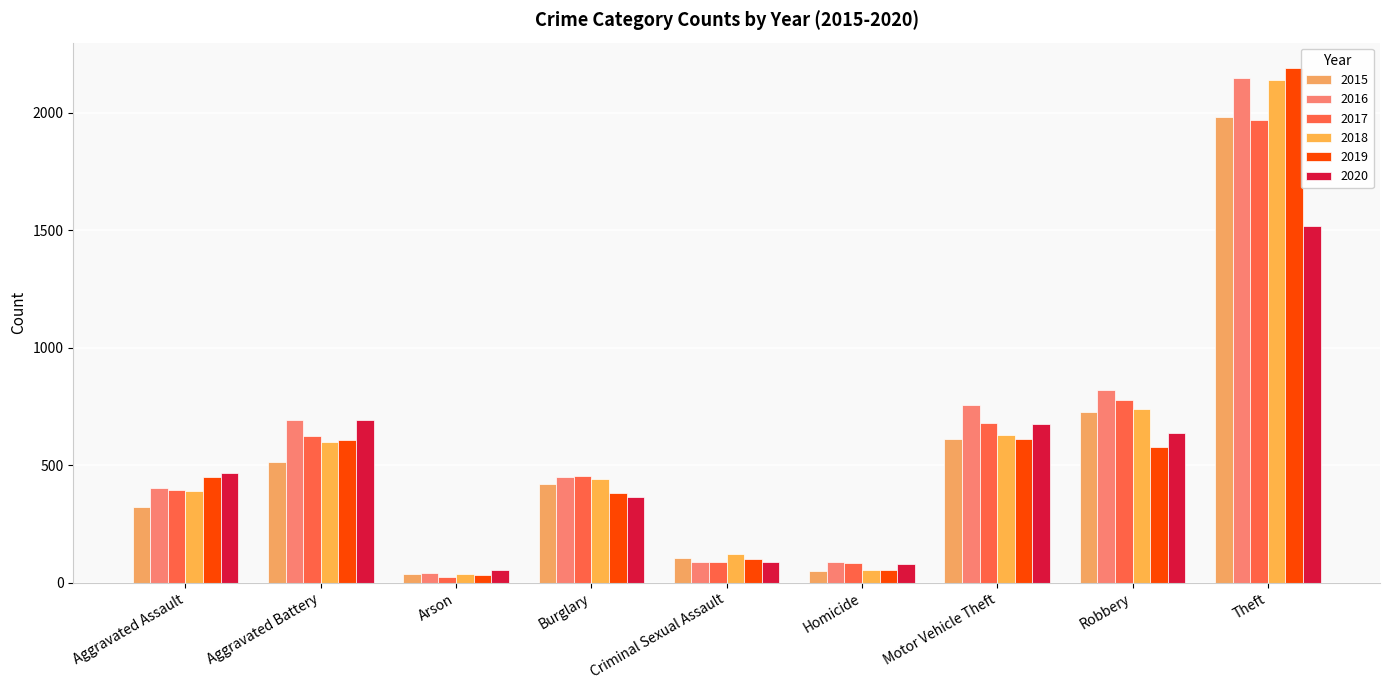

At which label is 2016 closest to 1094?

Robbery